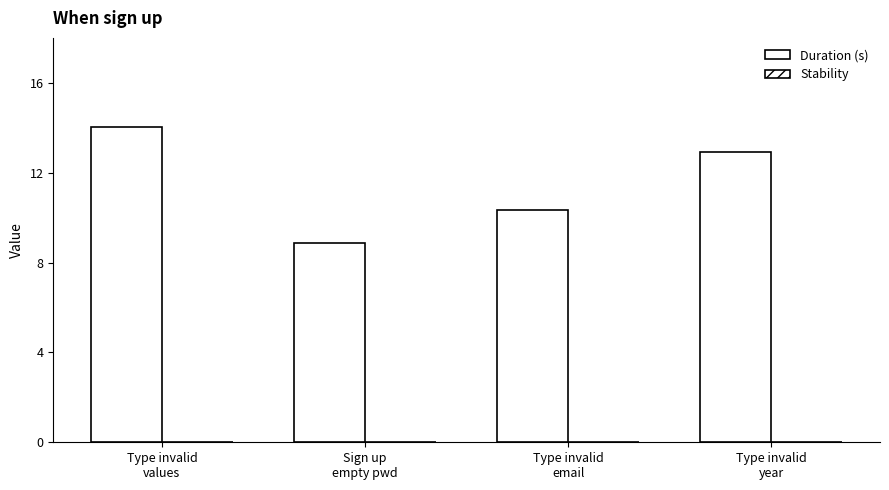

Which has a higher value, Type invalid
values or Type invalid
email?

Type invalid
values